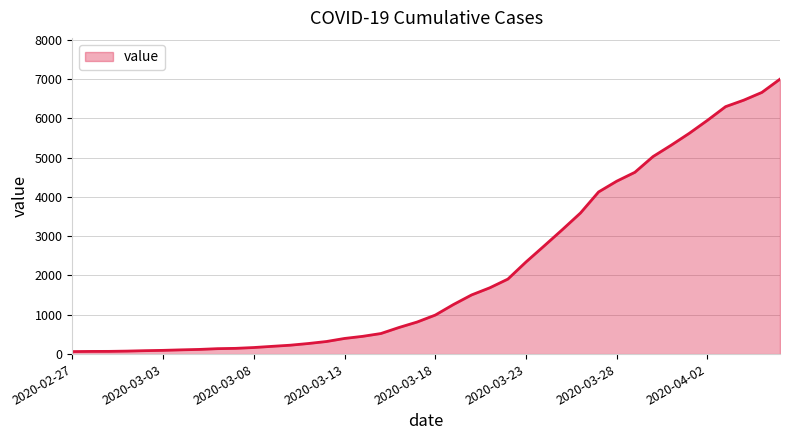

What is the difference between the maximum and minimum values?

6931